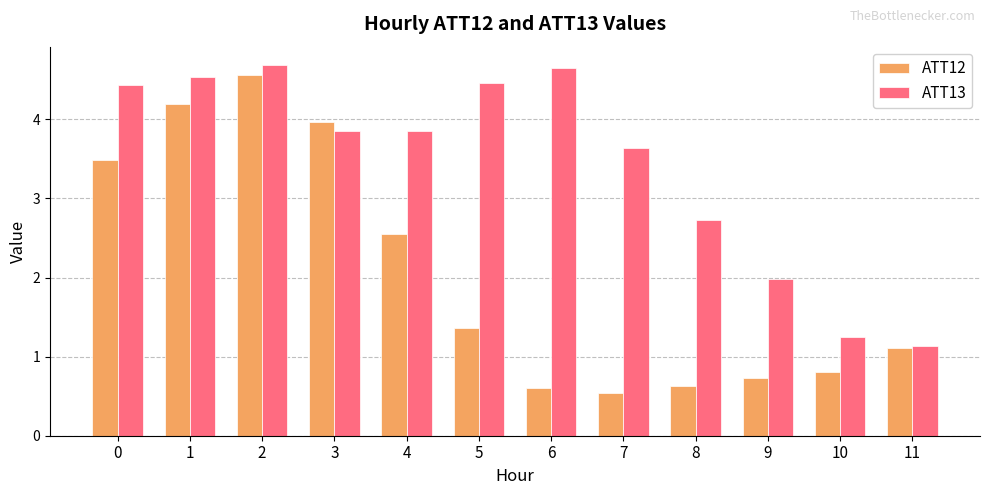

What is the difference between the highest and lowest values at 3?

0.1